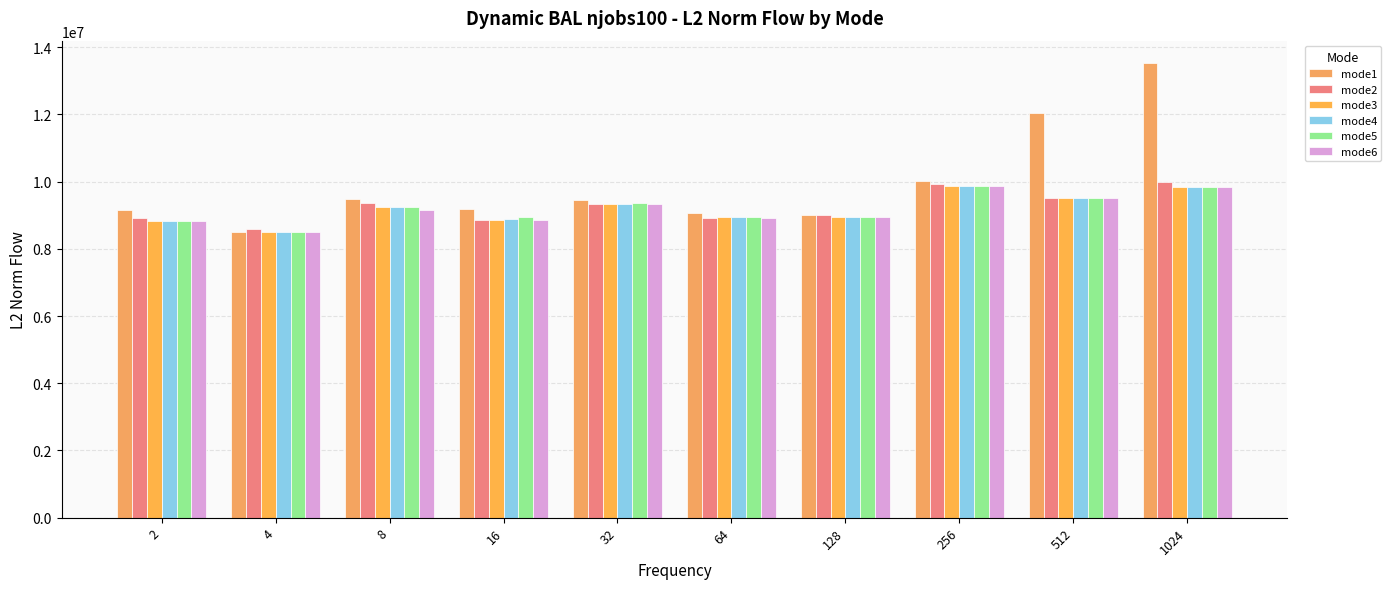

What is the sum of all mode5 values?

92003391.4